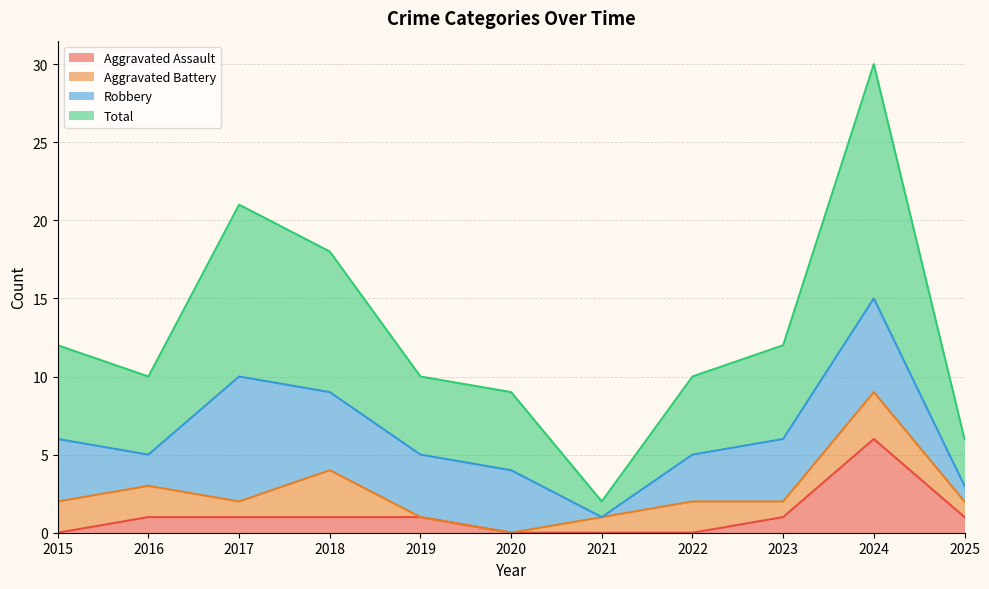

Which has a higher value, 2024 or 2015?

2024